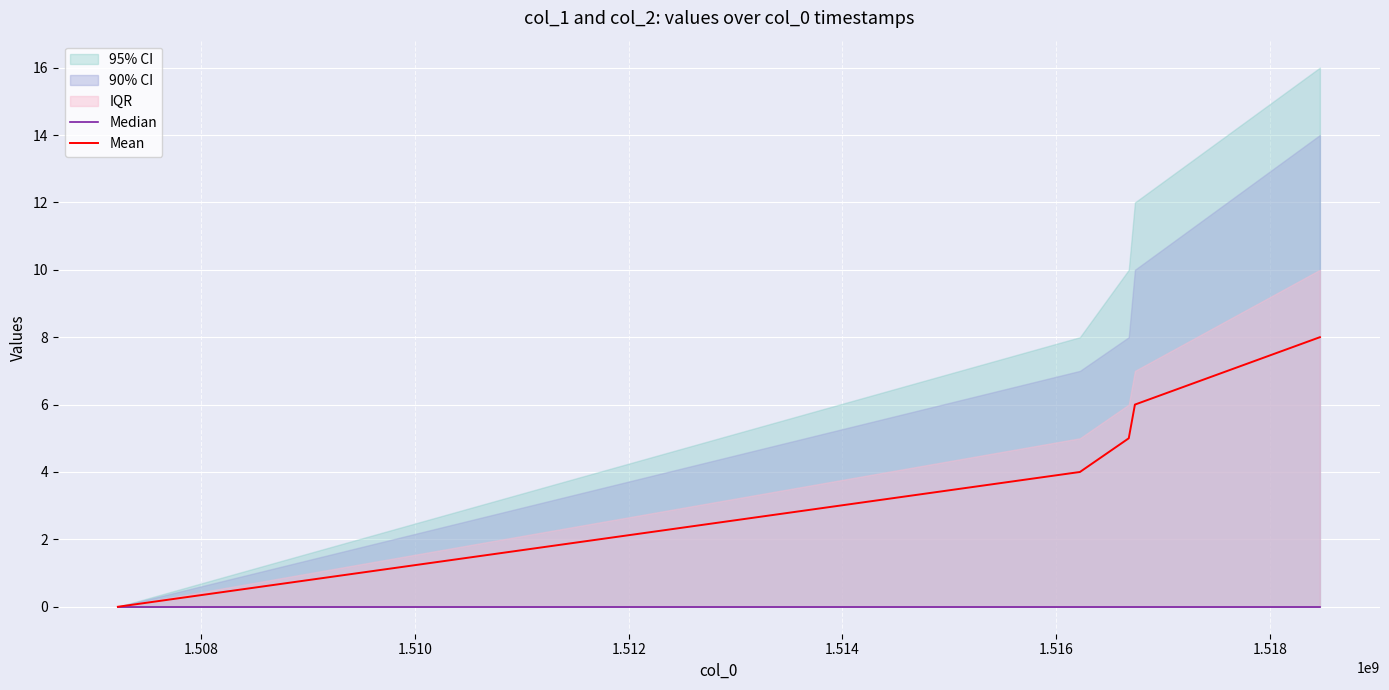

How many data points does each series have?

5